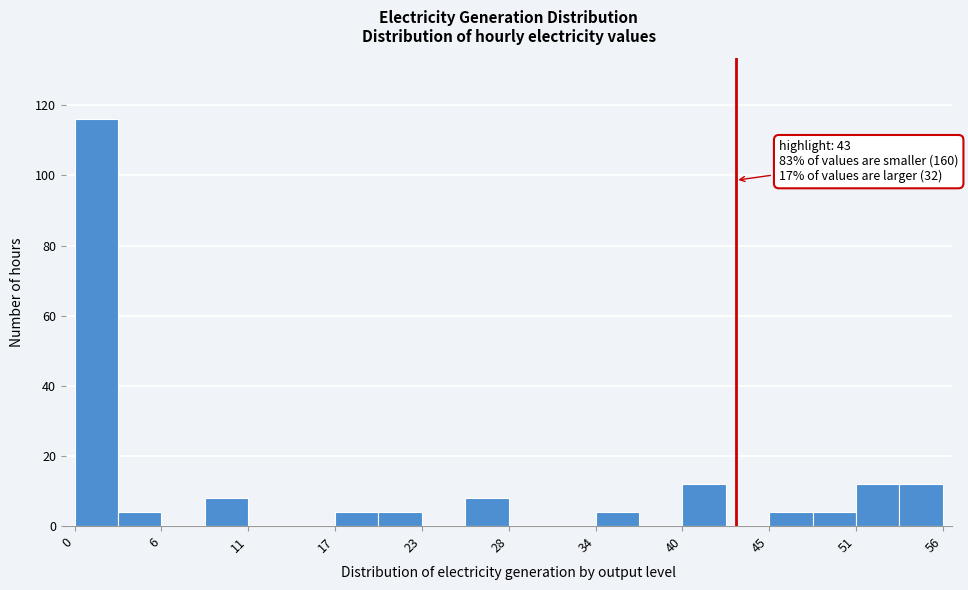

Read against the x-axis, roughly where is the centre of the tallest bar?

1